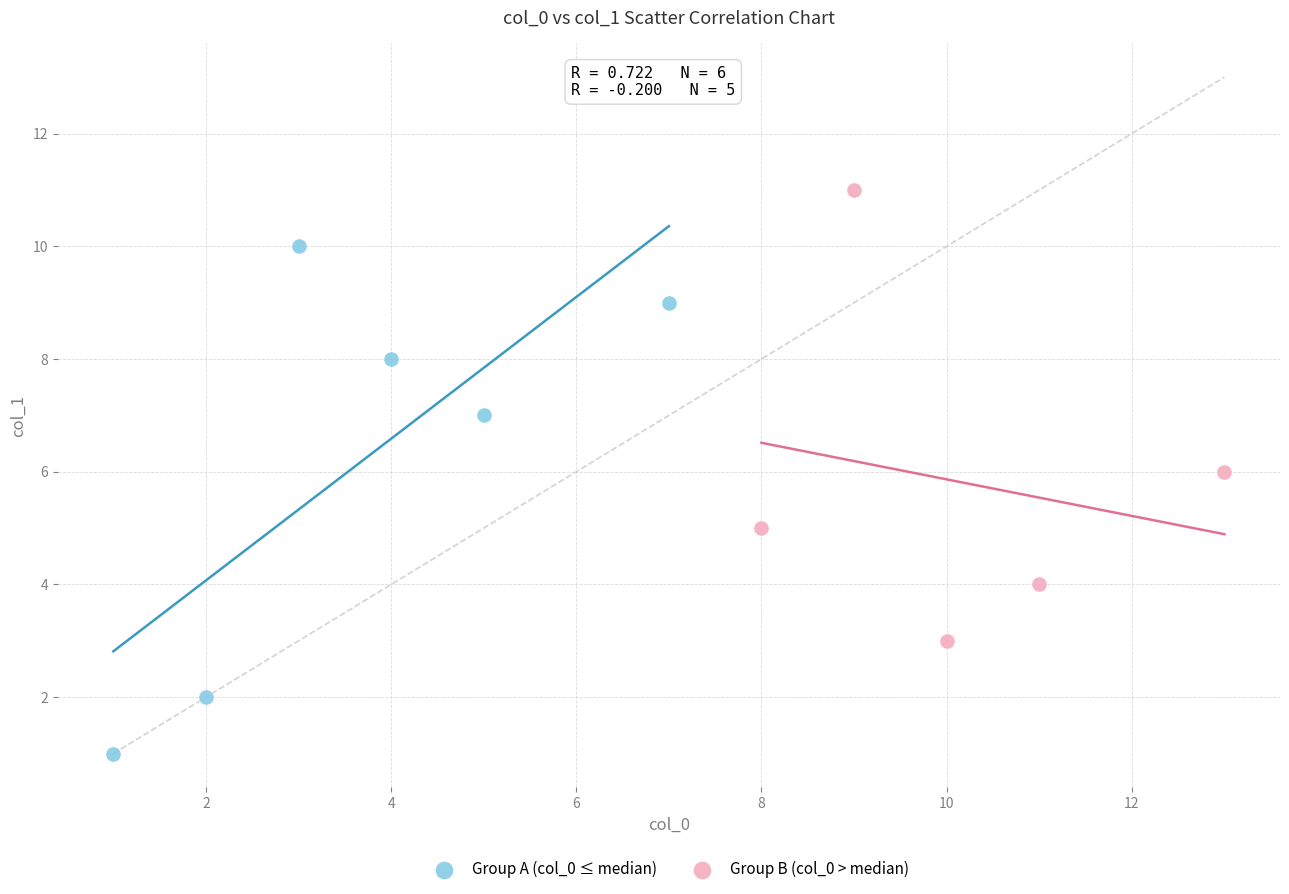

Which series reaches the maximum Y coordinate?

Group B (col_0 > median)